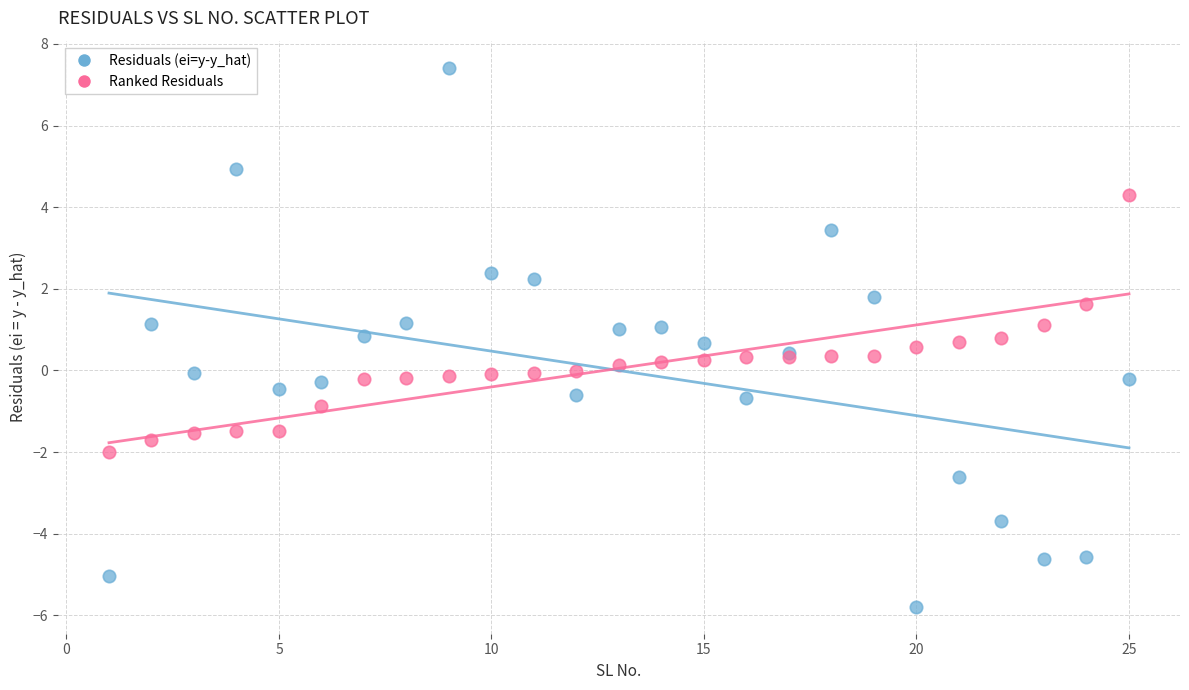

Which series has the largest Y range (max minus min)?

Residuals (ei=y-y_hat)